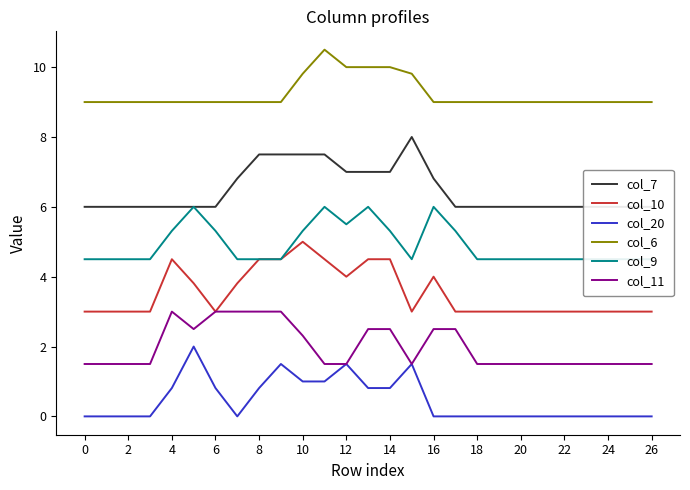

Reading right to left, list all the values displayed in this chart.

col_7: 6.0	6.0	6.0	6.0	6.0	6.0	6.0	6.0	6.0	6.0	6.8	8.0	7.0	7.0	7.0	7.5	7.5	7.5	7.5	6.8	6.0	6.0	6.0	6.0	6.0	6.0	6.0
col_10: 3.0	3.0	3.0	3.0	3.0	3.0	3.0	3.0	3.0	3.0	4.0	3.0	4.5	4.5	4.0	4.5	5.0	4.5	4.5	3.8	3.0	3.8	4.5	3.0	3.0	3.0	3.0
col_20: 0.0	0.0	0.0	0.0	0.0	0.0	0.0	0.0	0.0	0.0	0.0	1.5	0.8	0.8	1.5	1.0	1.0	1.5	0.8	0.0	0.8	2.0	0.8	0.0	0.0	0.0	0.0
col_6: 9.0	9.0	9.0	9.0	9.0	9.0	9.0	9.0	9.0	9.0	9.0	9.8	10.0	10.0	10.0	10.5	9.8	9.0	9.0	9.0	9.0	9.0	9.0	9.0	9.0	9.0	9.0
col_9: 4.5	4.5	4.5	4.5	4.5	4.5	4.5	4.5	4.5	5.3	6.0	4.5	5.3	6.0	5.5	6.0	5.3	4.5	4.5	4.5	5.3	6.0	5.3	4.5	4.5	4.5	4.5
col_11: 1.5	1.5	1.5	1.5	1.5	1.5	1.5	1.5	1.5	2.5	2.5	1.5	2.5	2.5	1.5	1.5	2.3	3.0	3.0	3.0	3.0	2.5	3.0	1.5	1.5	1.5	1.5